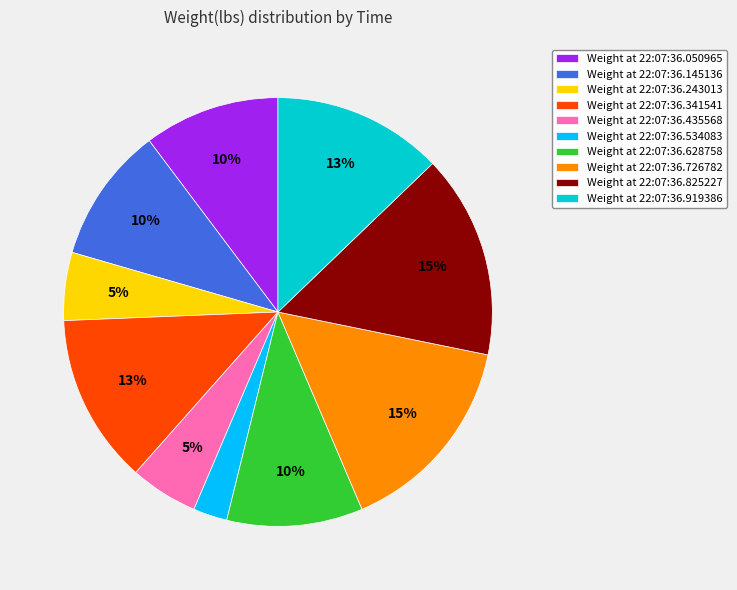

Is it true that Weight at 22:07:36.919386 is 22% of the pie?

False